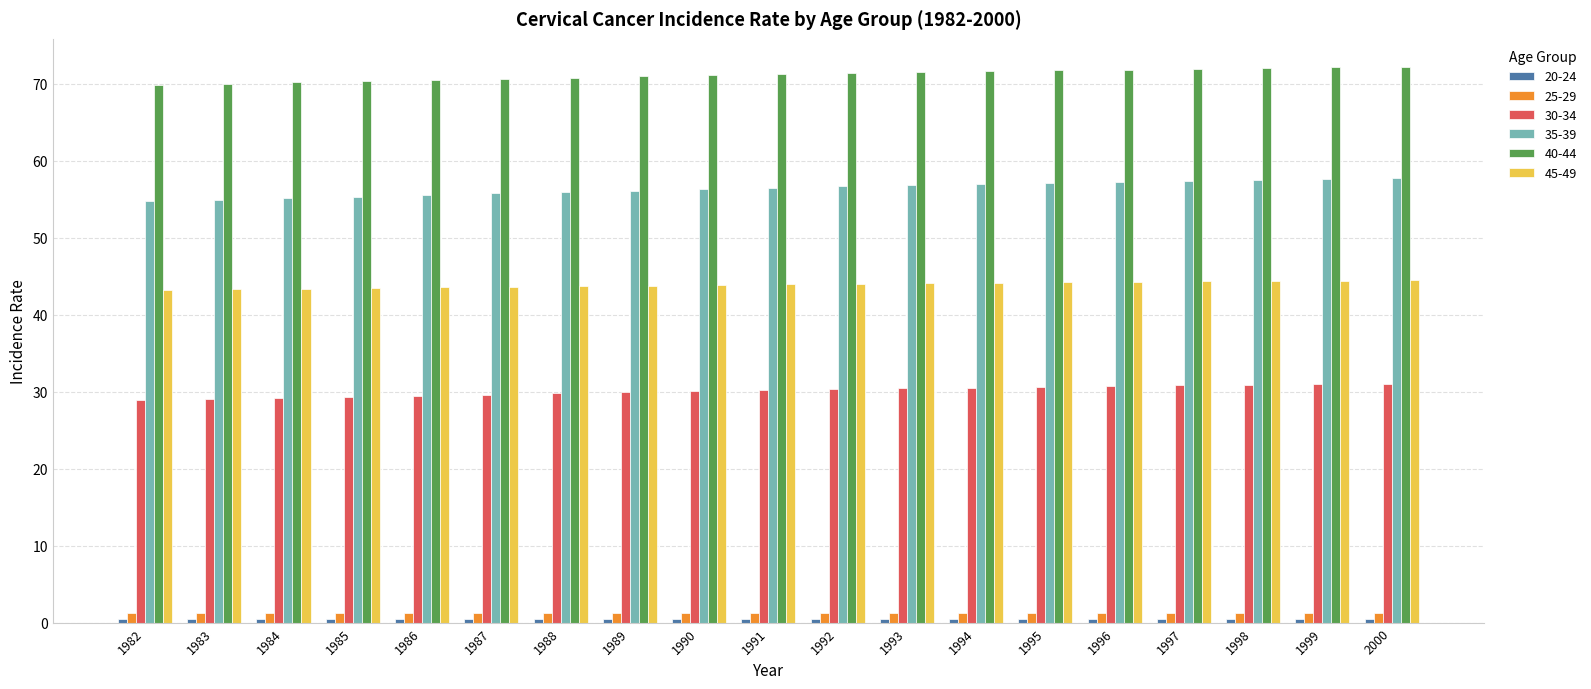

What is the difference between the highest and lowest values at 1988?

70.4